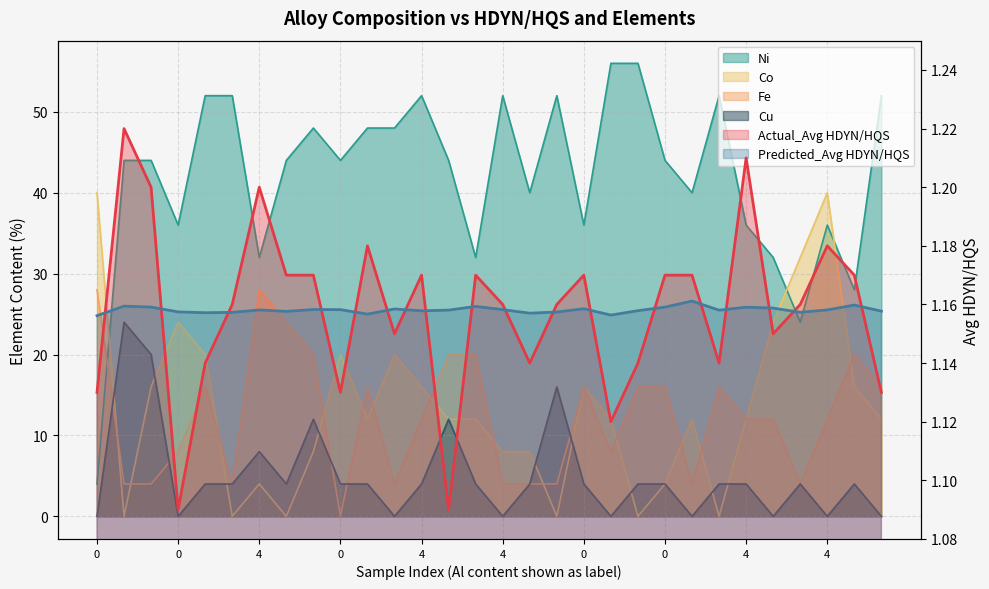

Read the Fe value at 4.

20.0